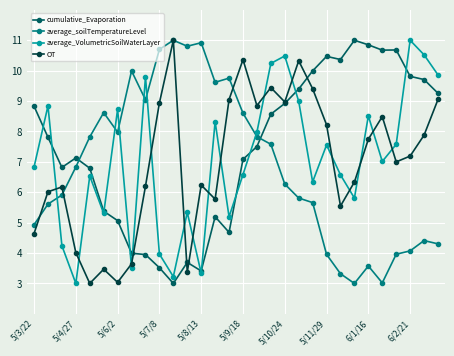

What are all the series names shown in the legend?

cumulative_Evaporation, average_soilTemperatureLevel, average_VolumetricSoilWaterLayer, OT